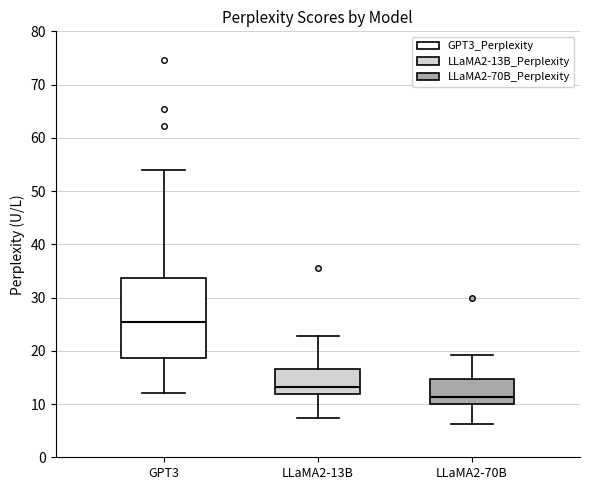

Which box is the tallest, from its lower edge to its upper edge?

GPT3